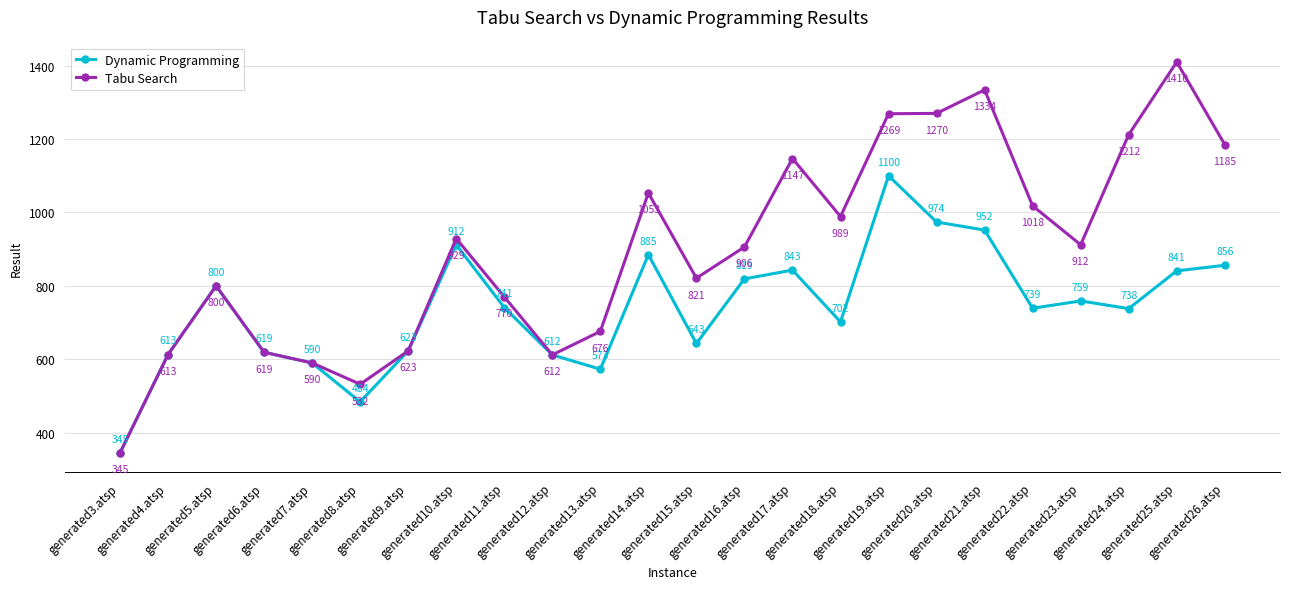

What is the smallest value displayed?

345